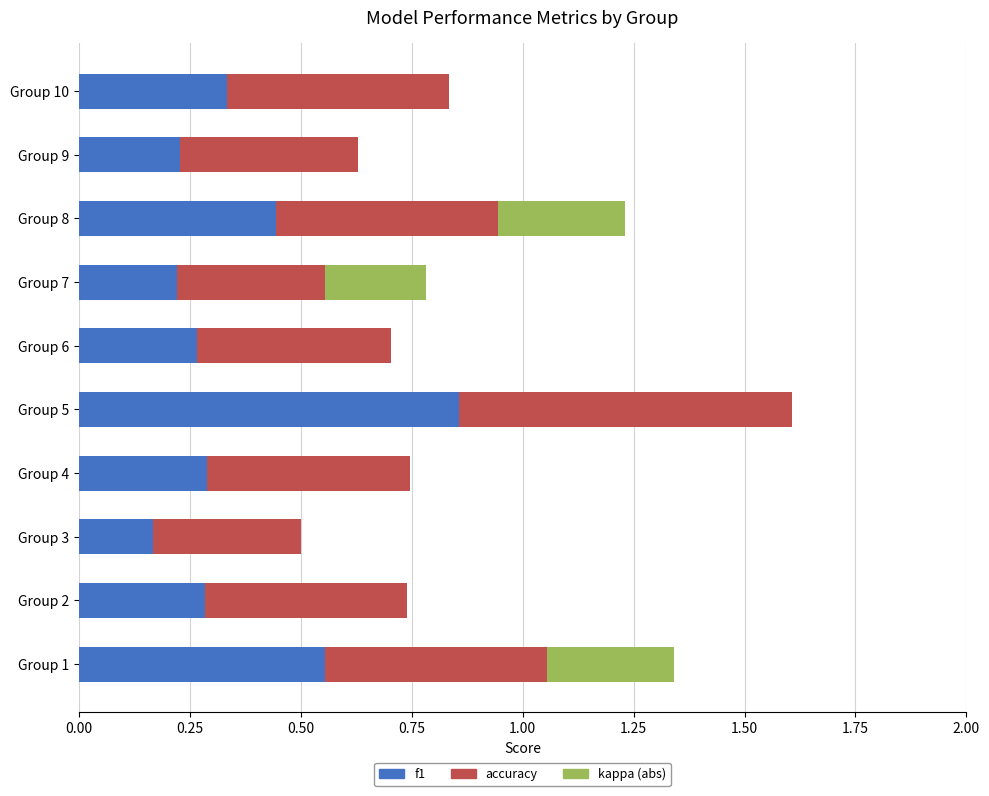

At which category is the sum across all series the highest?

Group 5